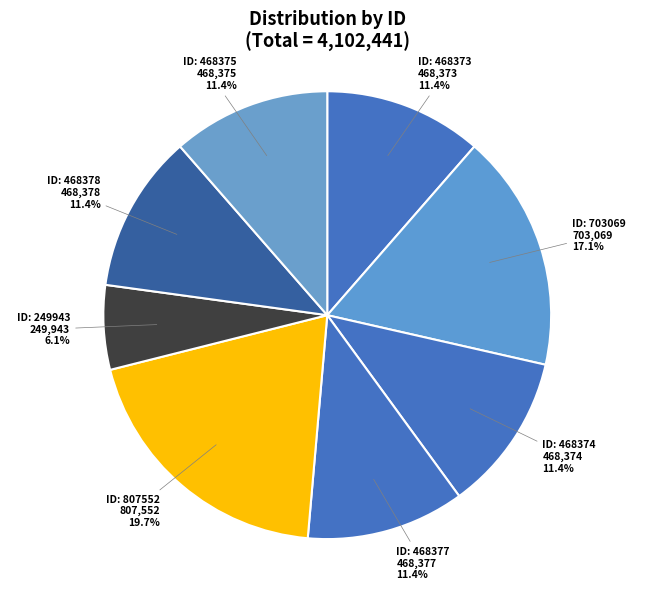

How many slices are in this pie chart?

8